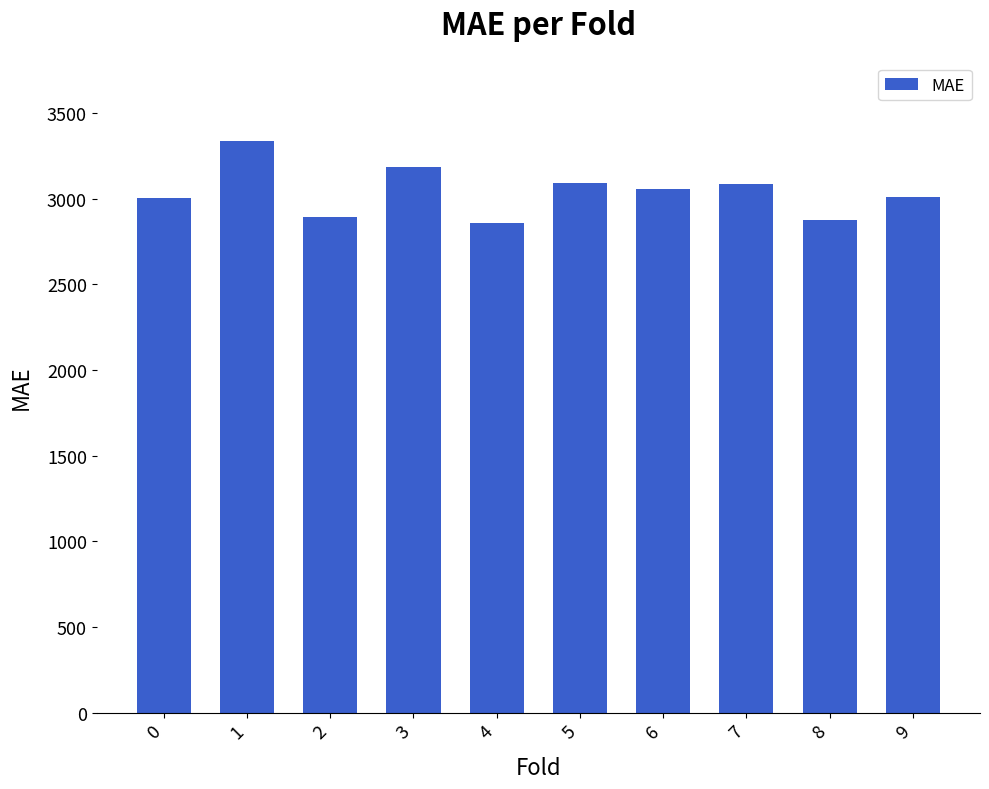

How many values are below 3054?

5